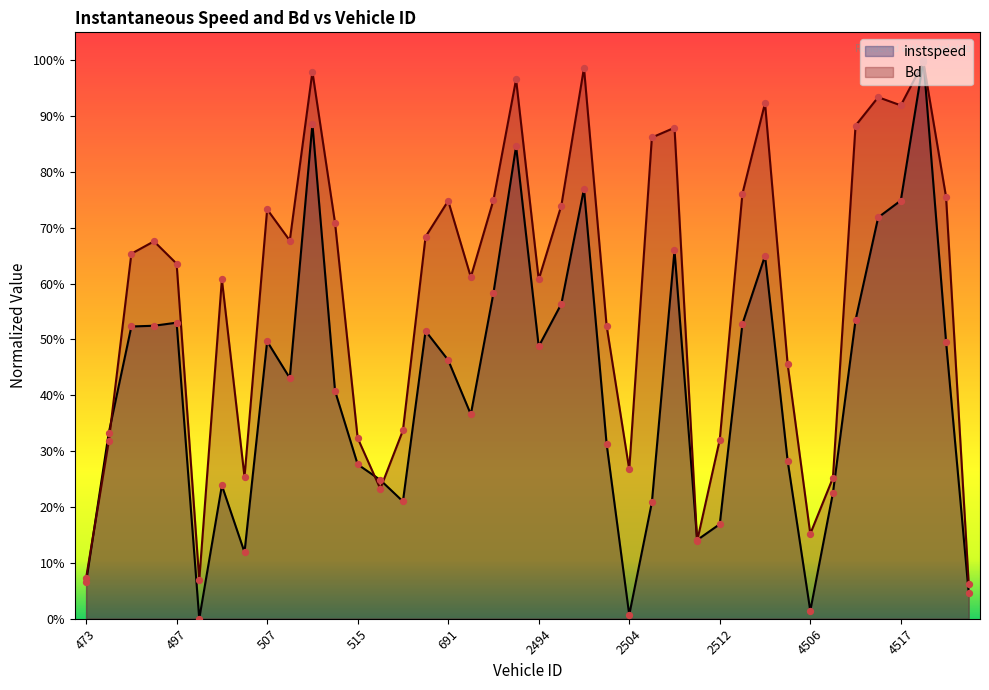

At which category is the sum across all series the highest?

4518